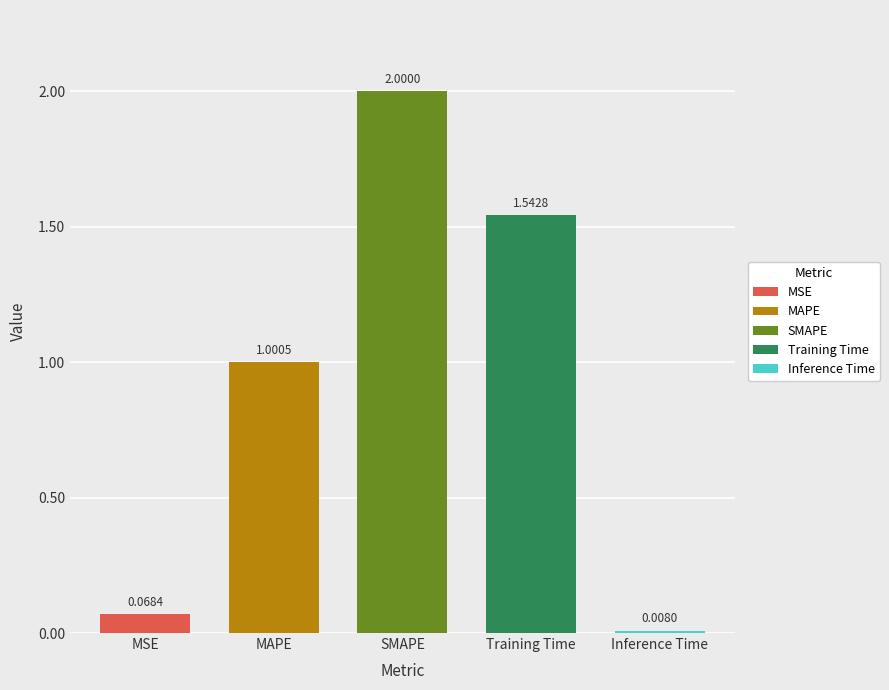

List the labels in order of value, largest first.

SMAPE, Training Time, MAPE, MSE, Inference Time